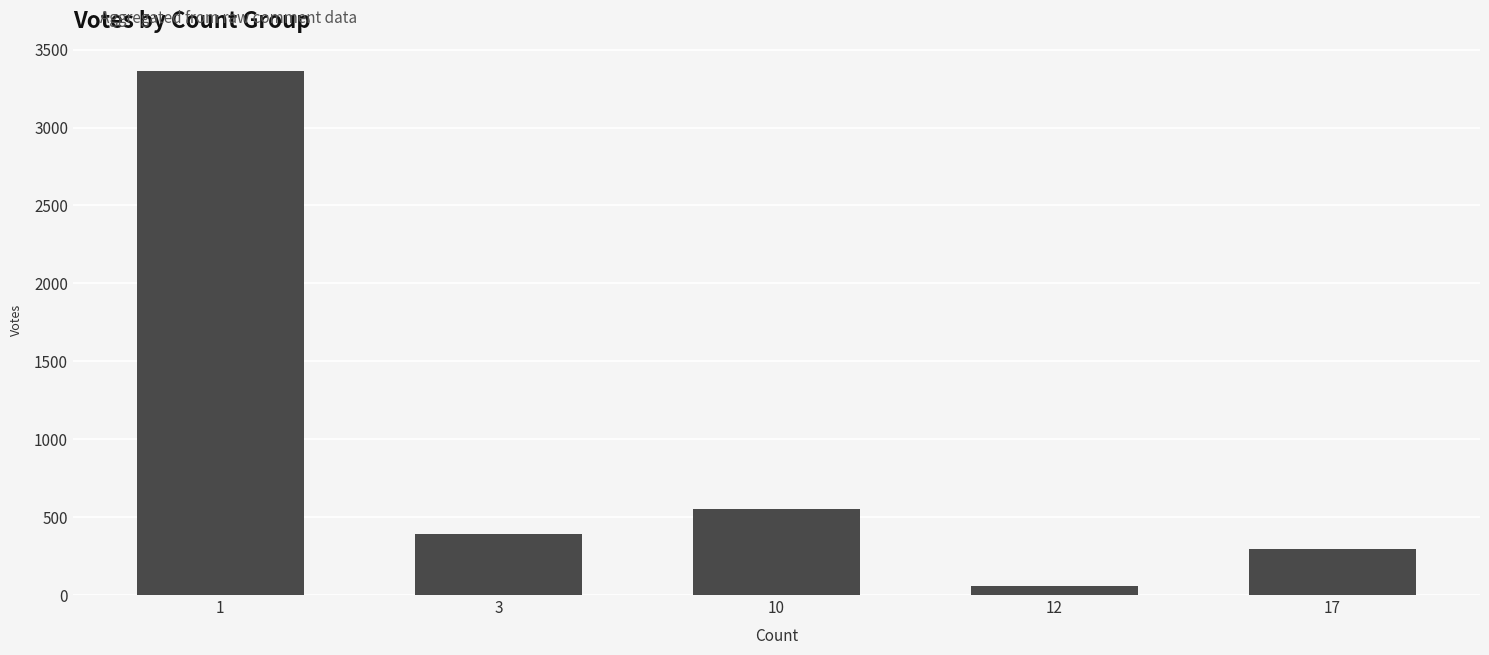

Which has a higher value, 12 or 17?

17